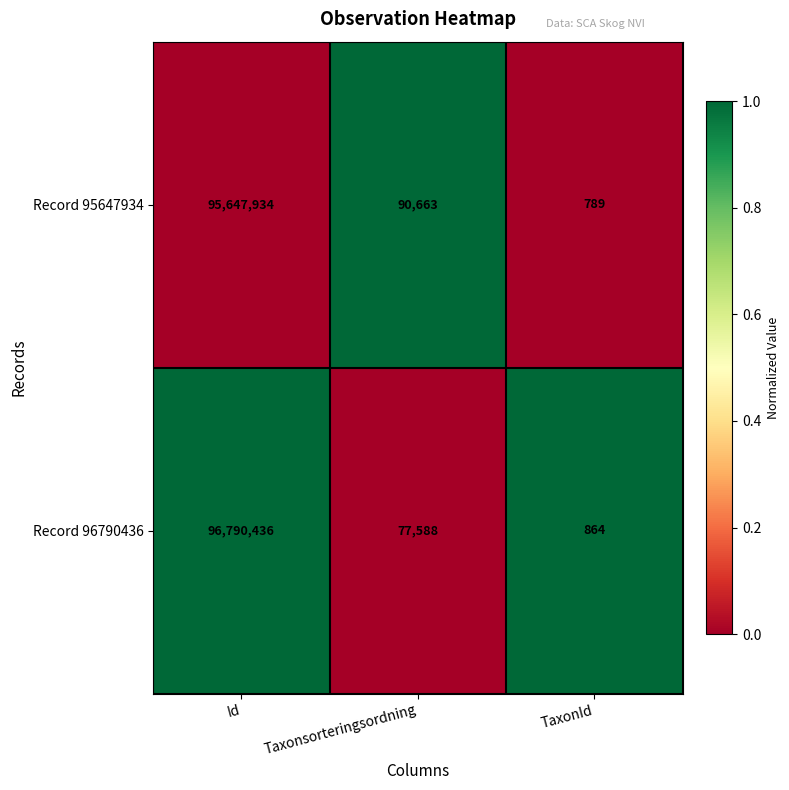

Count the number of data series in this chart.

2